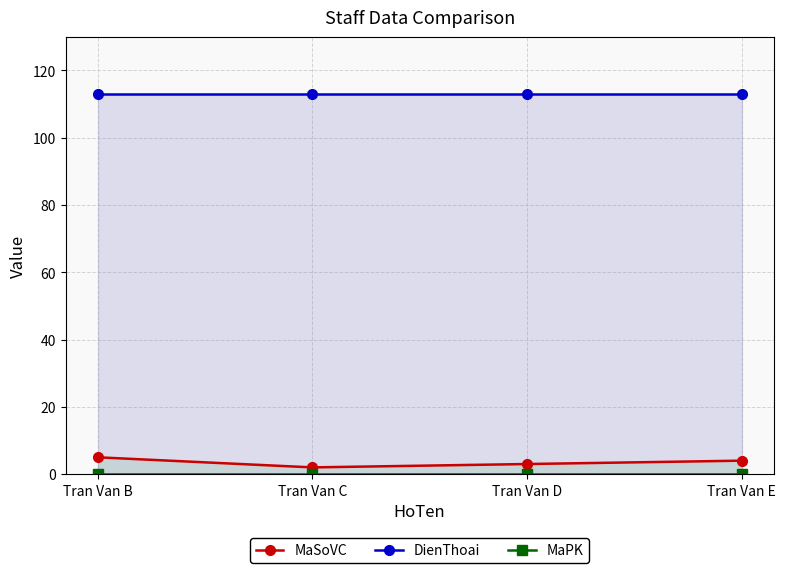

What is the average value of the MaSoVC series?

4